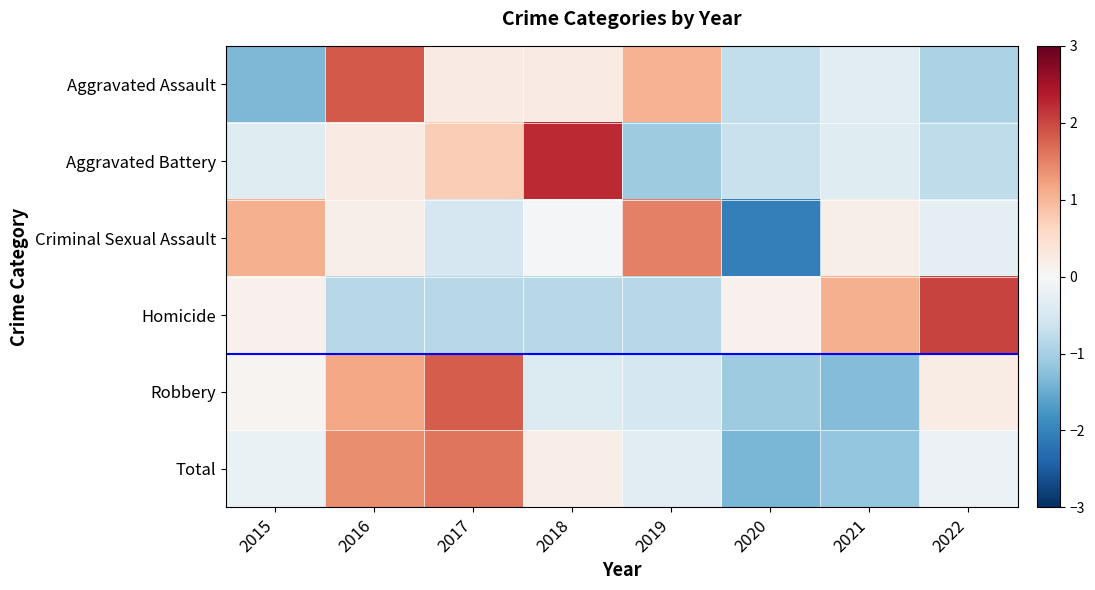

Reading left to right, list all the values displayed in this chart.

Aggravated Assault: 2015=-1.3	2016=1.8	2017=0.2	2018=0.2	2019=1.0	2020=-0.7	2021=-0.3	2022=-0.9
Aggravated Battery: 2015=-0.4	2016=0.2	2017=0.7	2018=2.2	2019=-1.1	2020=-0.7	2021=-0.4	2022=-0.8
Criminal Sexual Assault: 2015=1.1	2016=0.2	2017=-0.5	2018=-0.1	2019=1.5	2020=-2.1	2021=0.2	2022=-0.3
Homicide: 2015=0.1	2016=-0.8	2017=-0.8	2018=-0.8	2019=-0.8	2020=0.1	2021=1.1	2022=2.0
Robbery: 2015=0.1	2016=1.2	2017=1.8	2018=-0.4	2019=-0.5	2020=-1.1	2021=-1.3	2022=0.2
Total: 2015=-0.2	2016=1.4	2017=1.6	2018=0.2	2019=-0.3	2020=-1.4	2021=-1.2	2022=-0.2